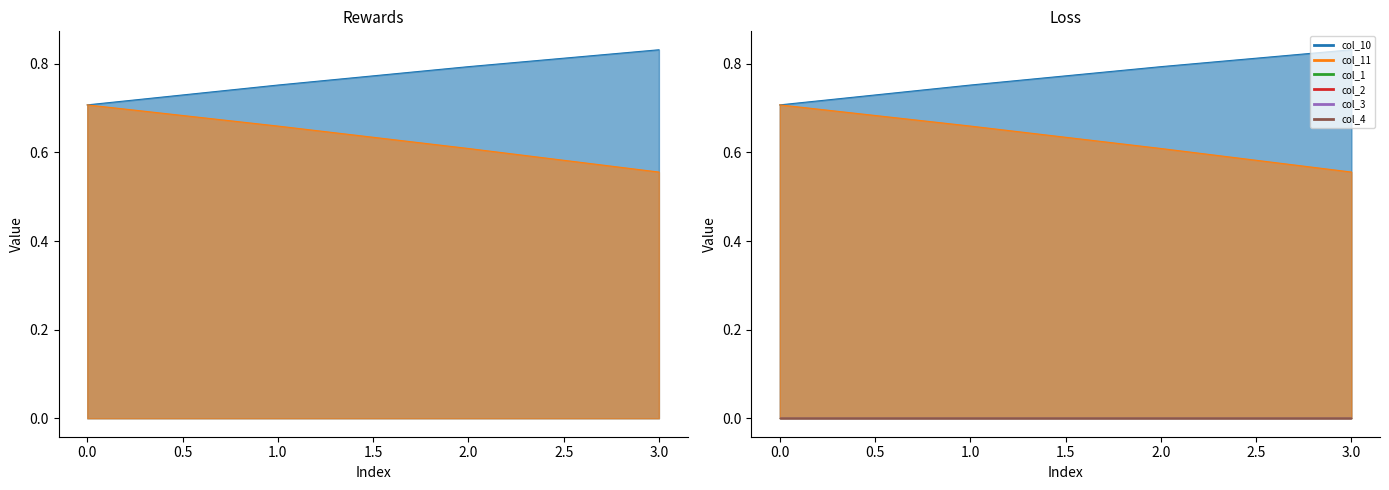

What is the total value across all series at 2?

1.4